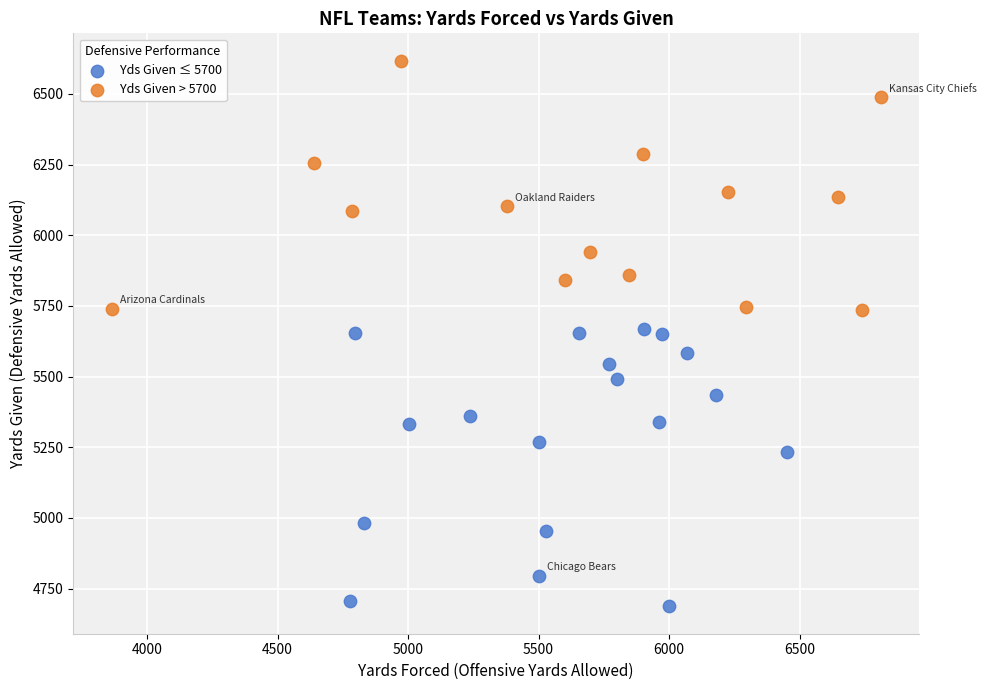

Which series contains the lowest Y value?

Yds Given ≤ 5700